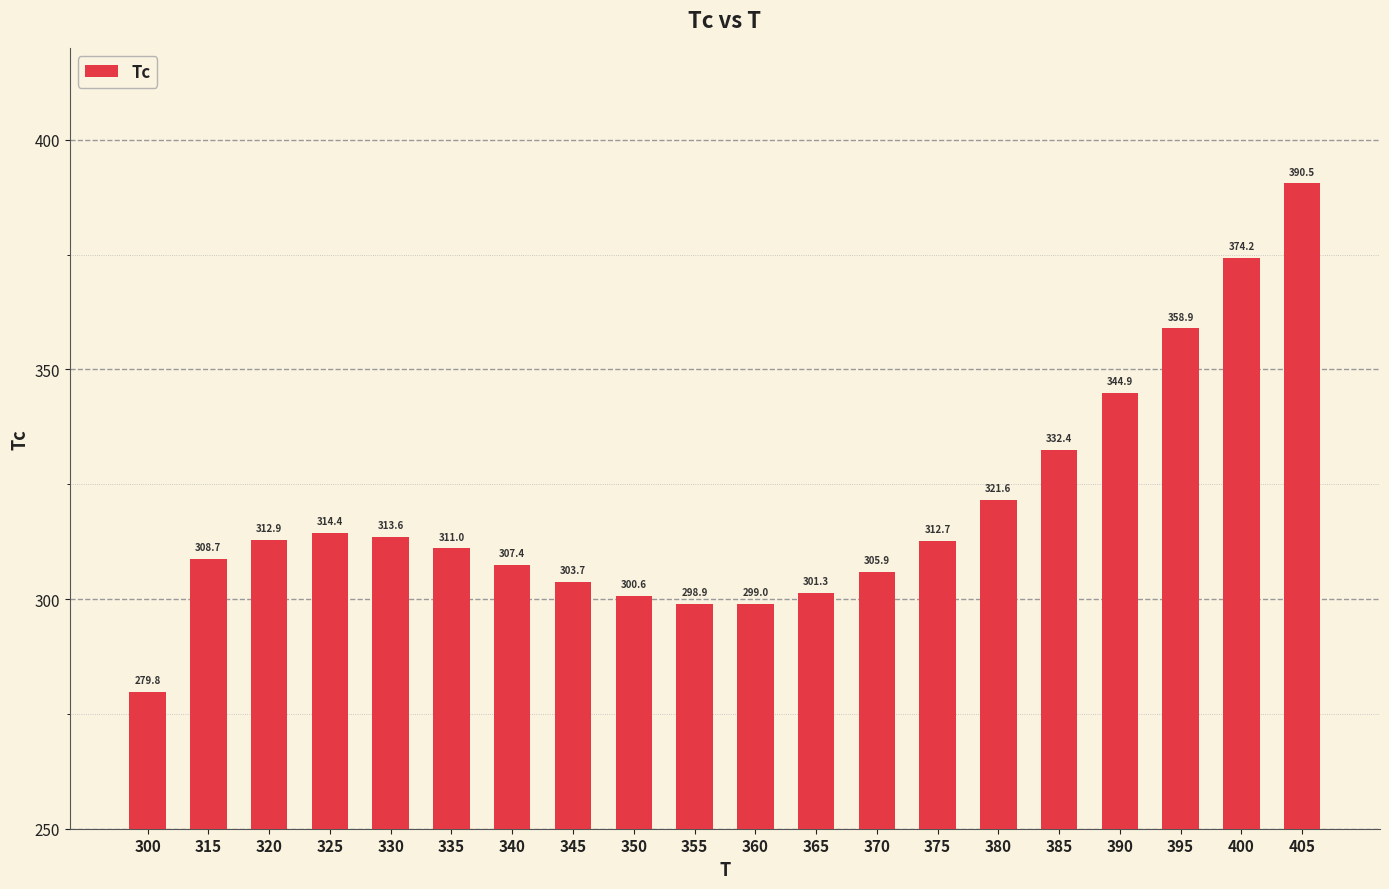

What is the value of the 13th bar from the left?

305.9